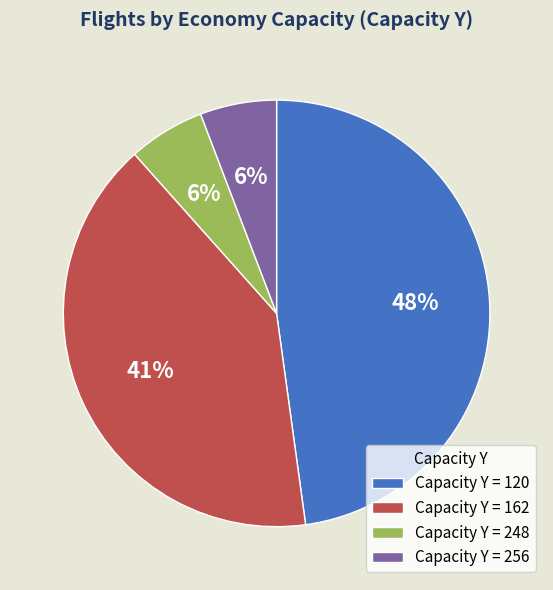

To the nearest percent, what portion does Capacity Y = 120 represent?

48%